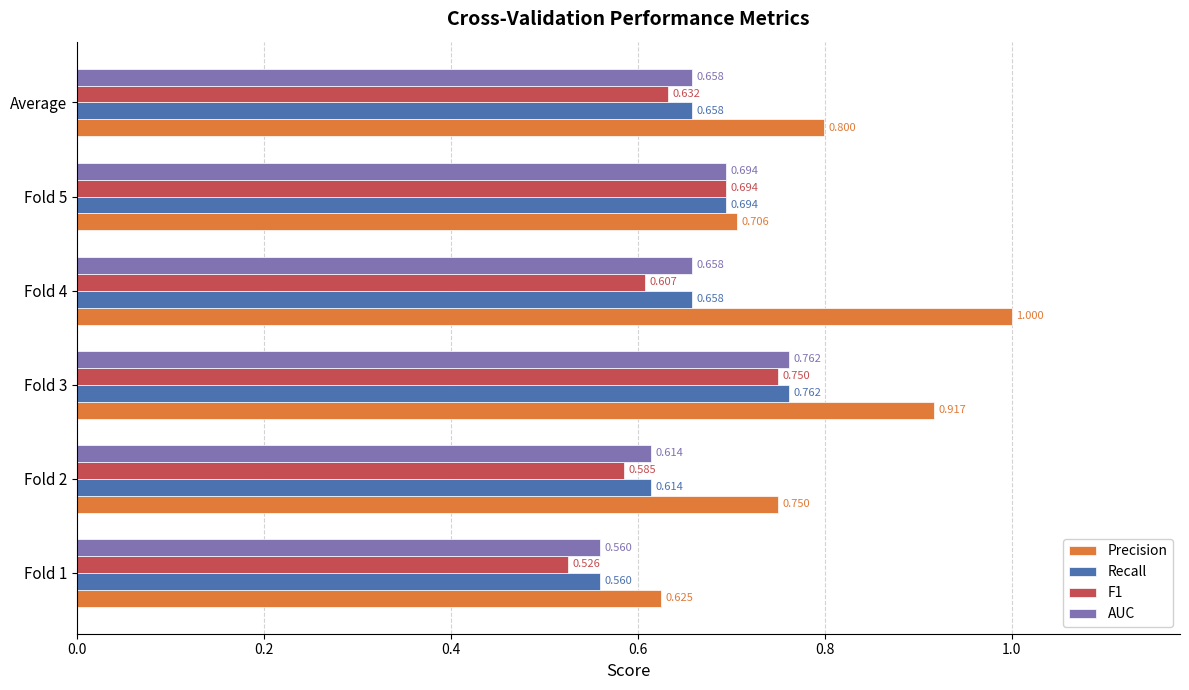

Is the value of Recall at Fold 3 greater than the value of F1 at Fold 1?

Yes